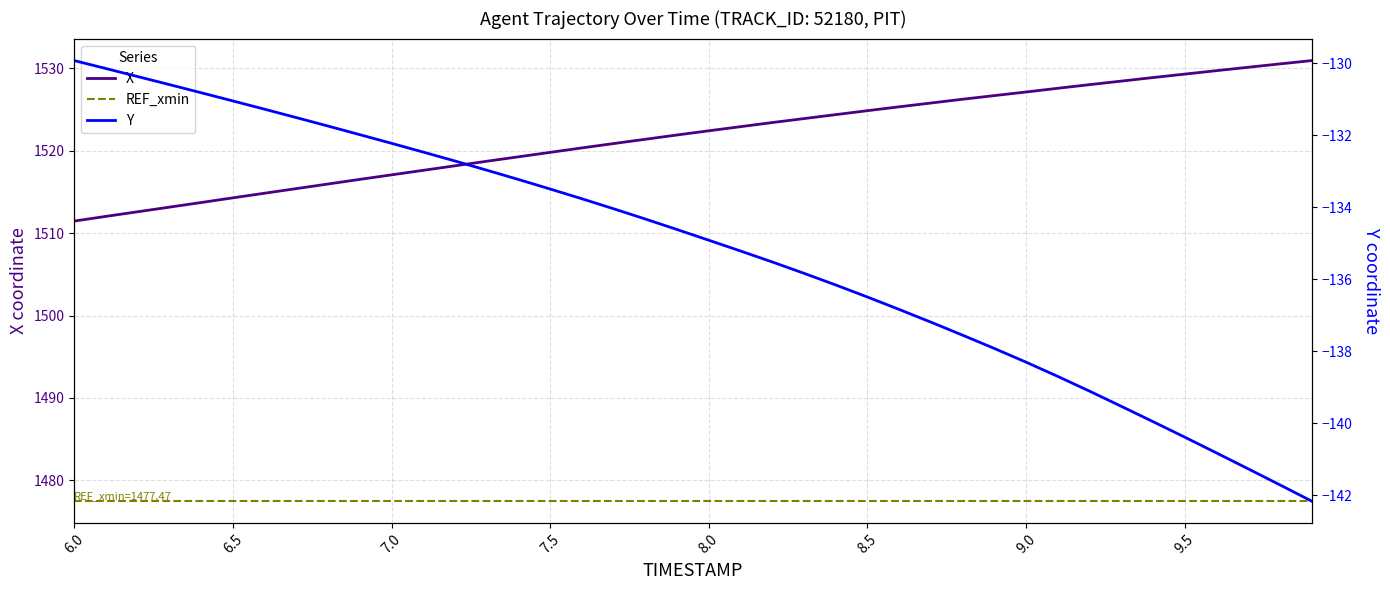

How many data points in Y are above -134?

17